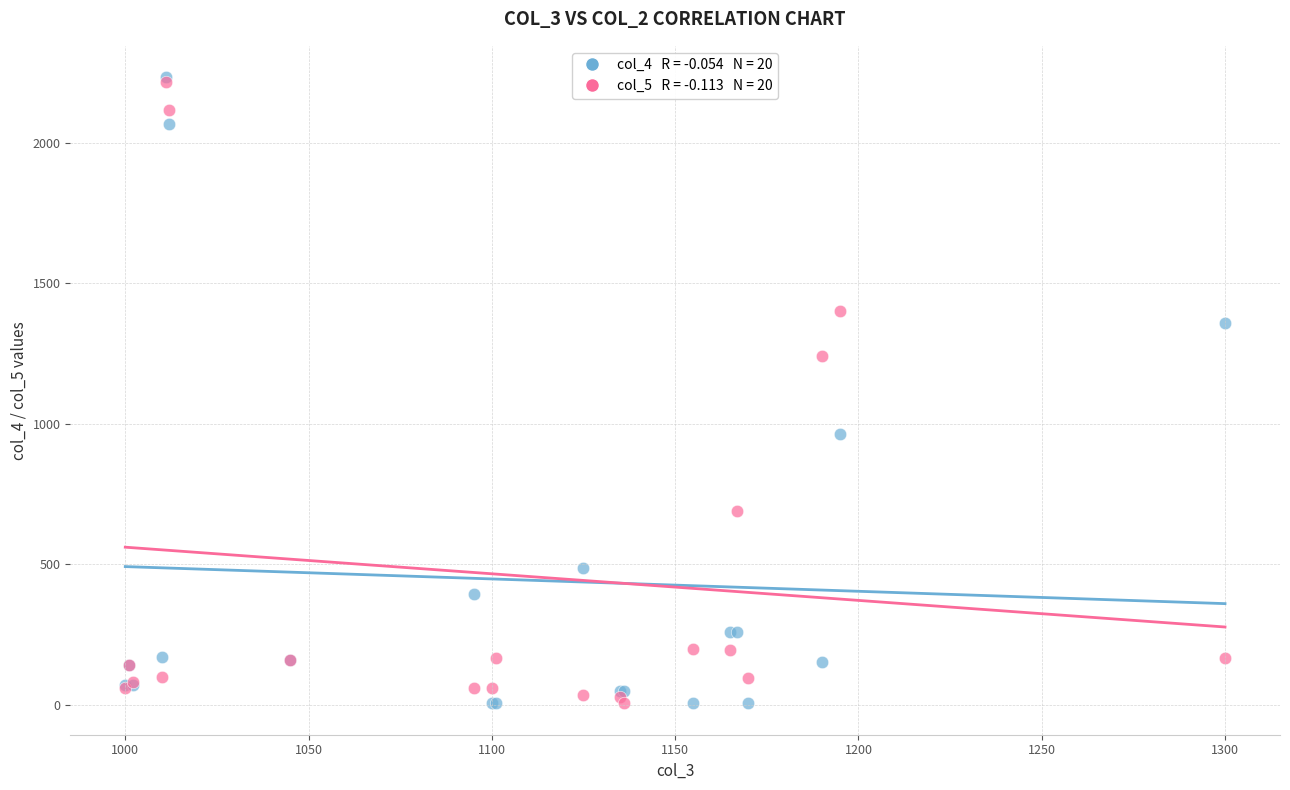

Across all series, what Y value is closest to 1119?

1242